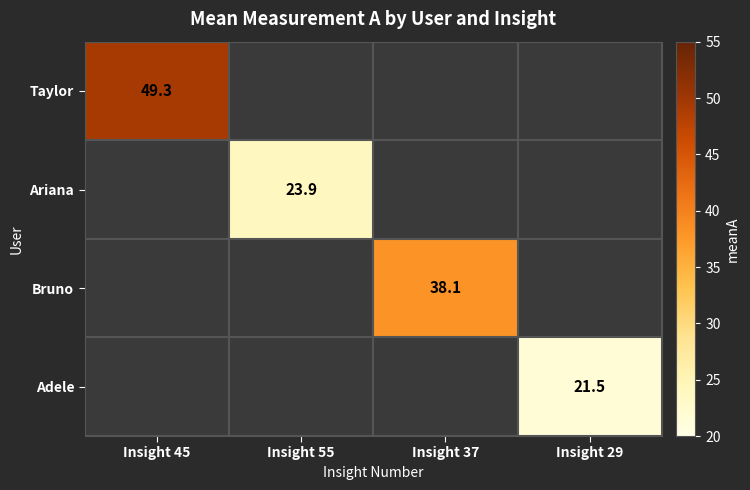

Which category has the lowest value in the Taylor series?

Insight 45